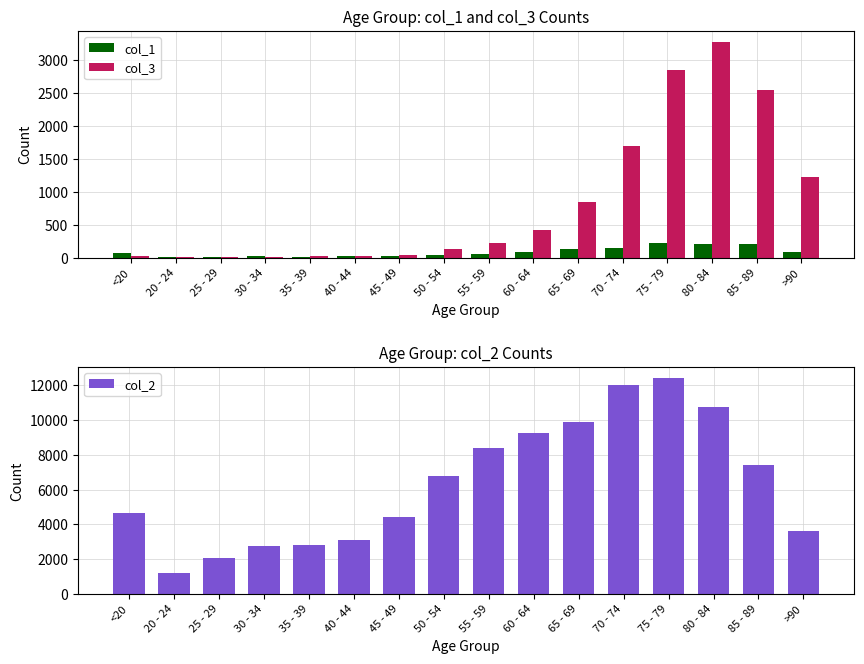

Which series has the widest spread of values?

col_2